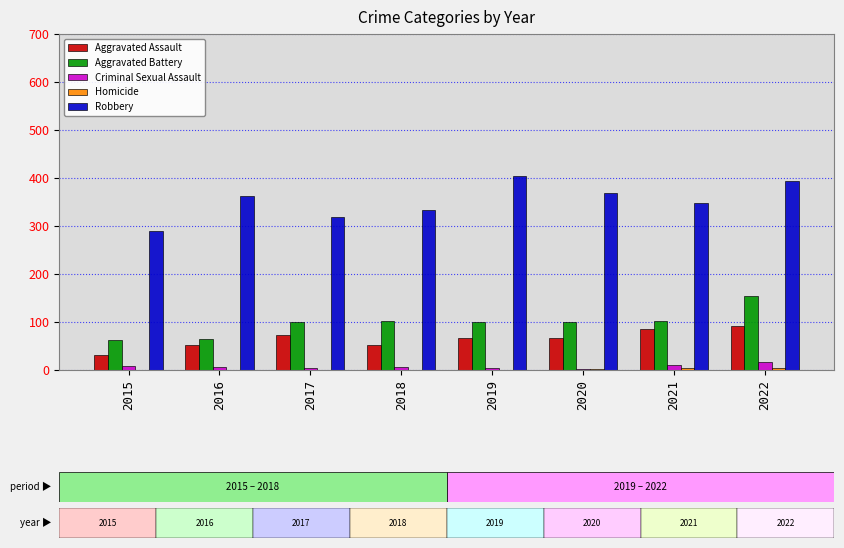

What is the average value of the Aggravated Assault series?

65